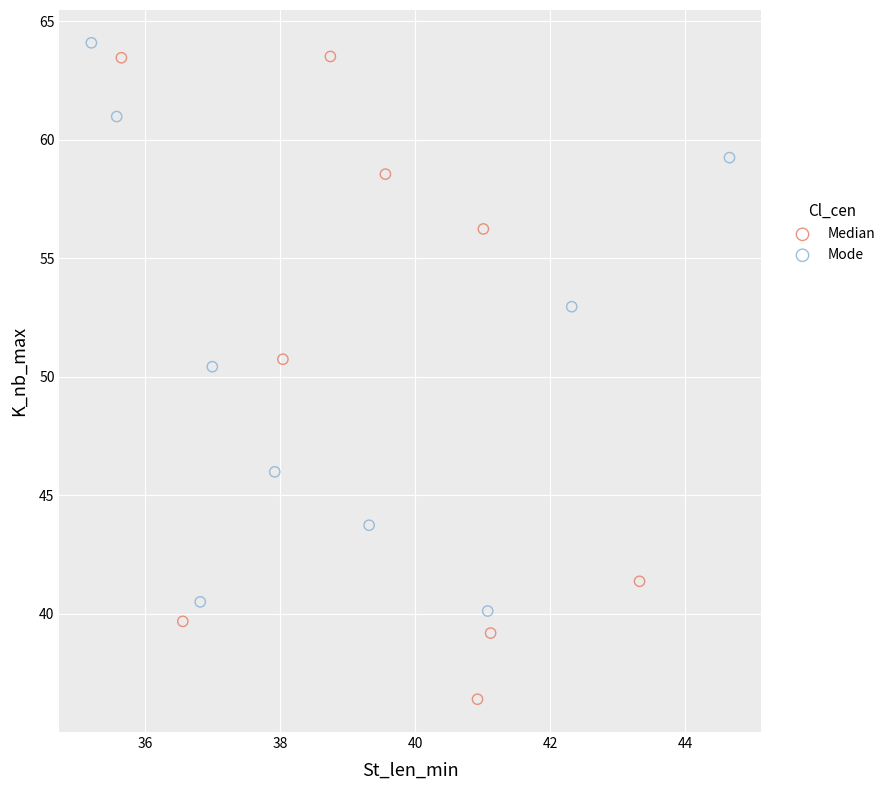

Which series reaches the minimum Y coordinate?

Median